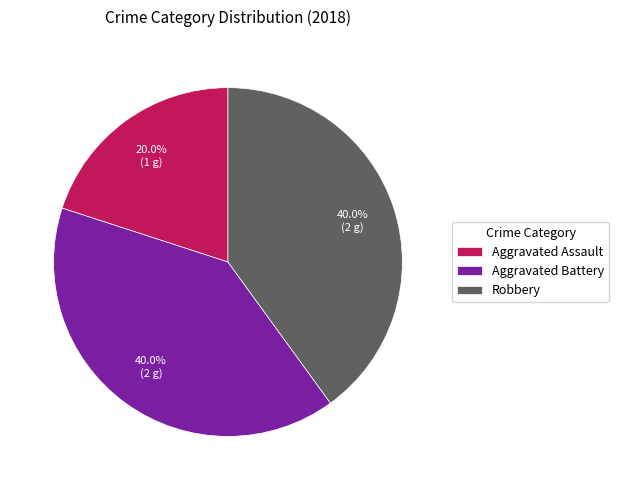

Which slice is the smallest?

Aggravated Assault